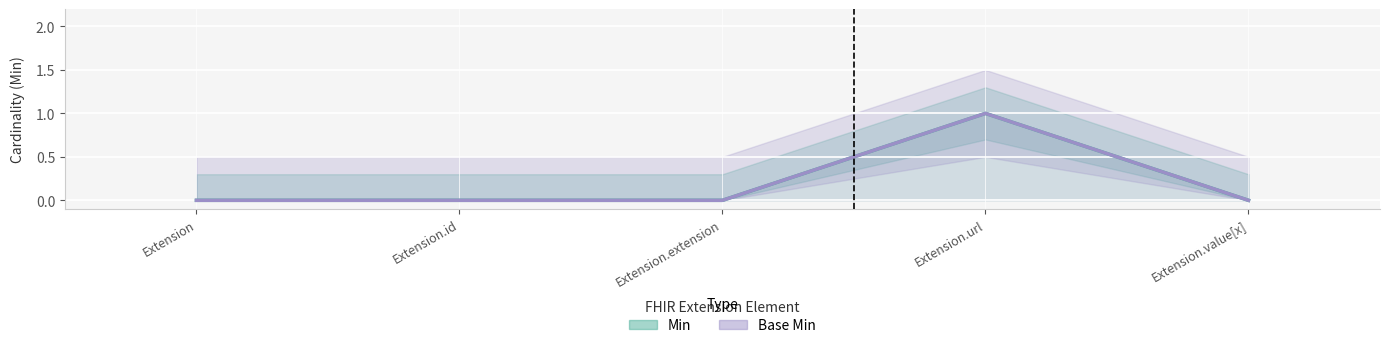

How many positive values does the Min series have?

1